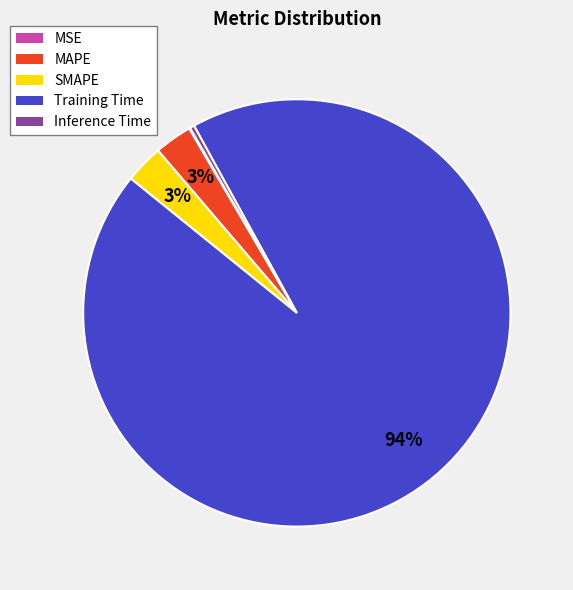

True or false: Training Time accounts for 94% of the total.

True